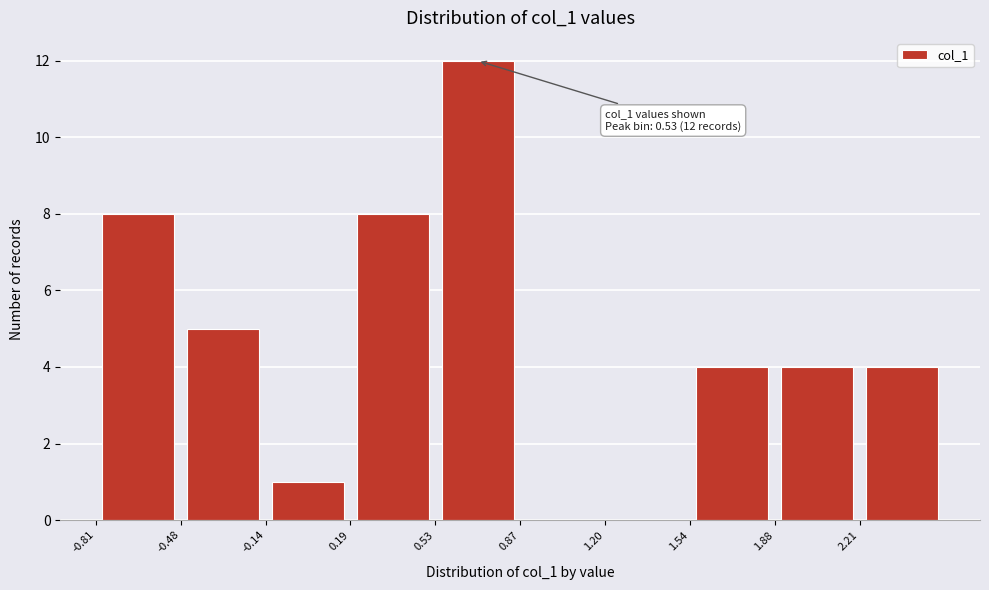

Over which range of the x-axis is the bar tallest?

0.55 to 0.85